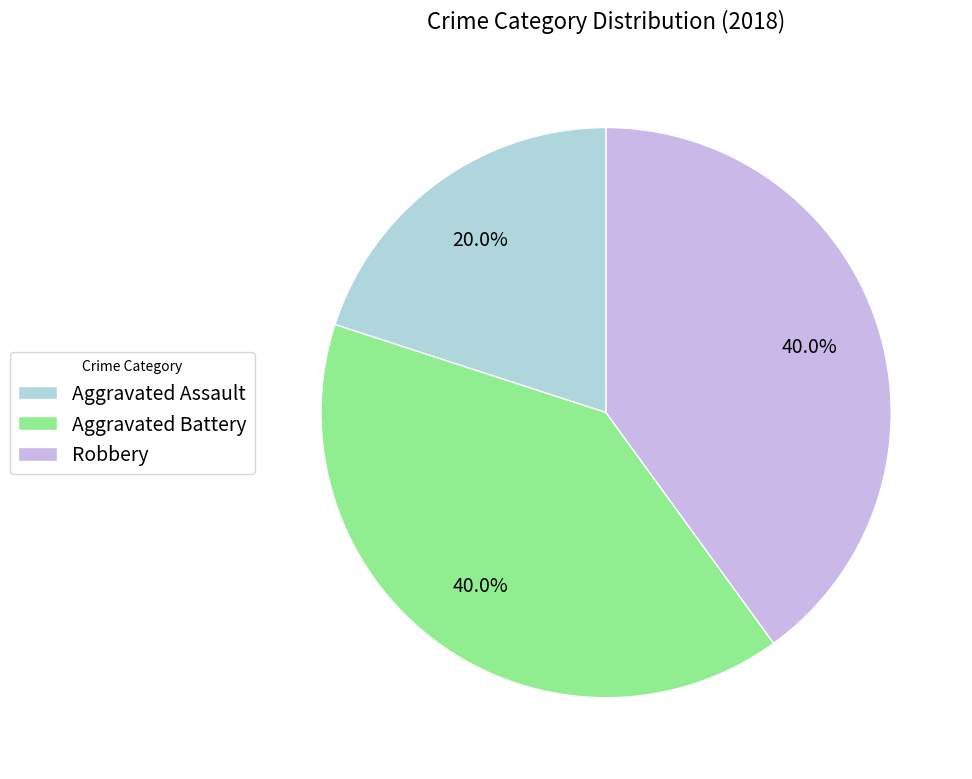

What portion of the pie excludes Aggravated Assault?

80.0%